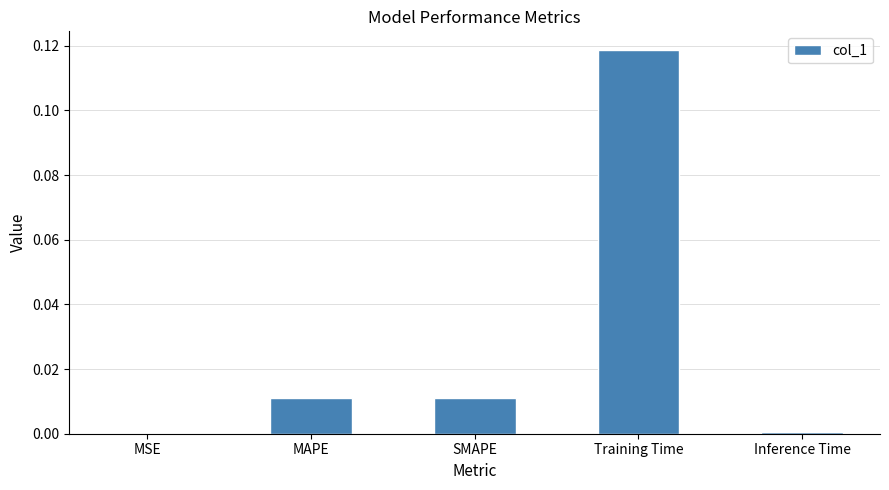

Which has a higher value, SMAPE or MSE?

SMAPE